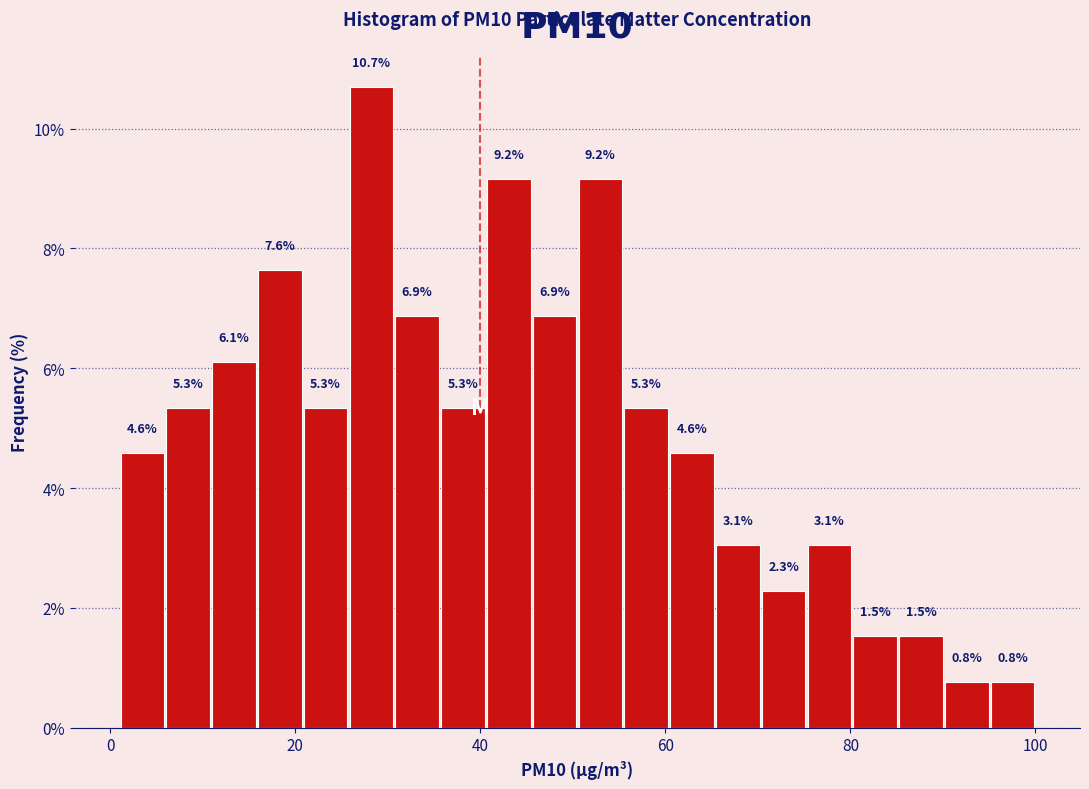

Around what value on the x-axis is the tallest bar? Give the approximate position of its centre, as read against the axis.

28